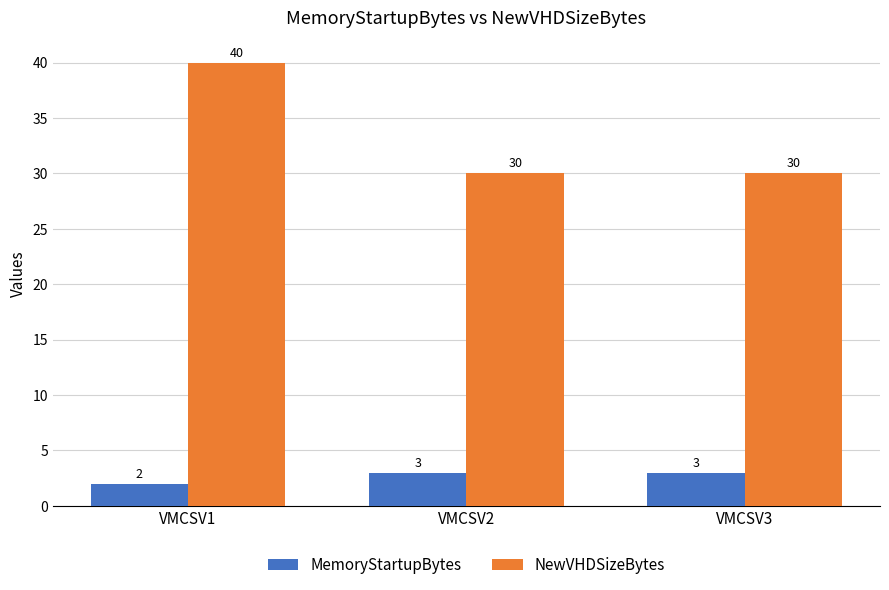

Which category has the highest value in the NewVHDSizeBytes series?

VMCSV1